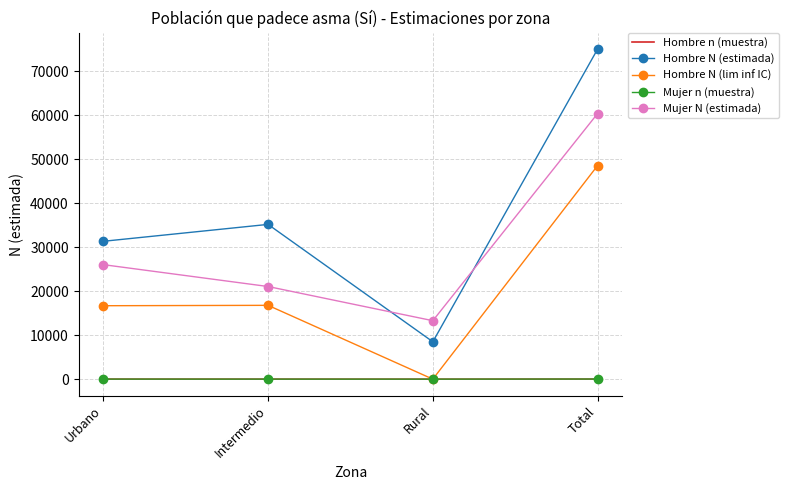

At which category does Hombre N (lim inf IC) reach its first local peak?

Intermedio